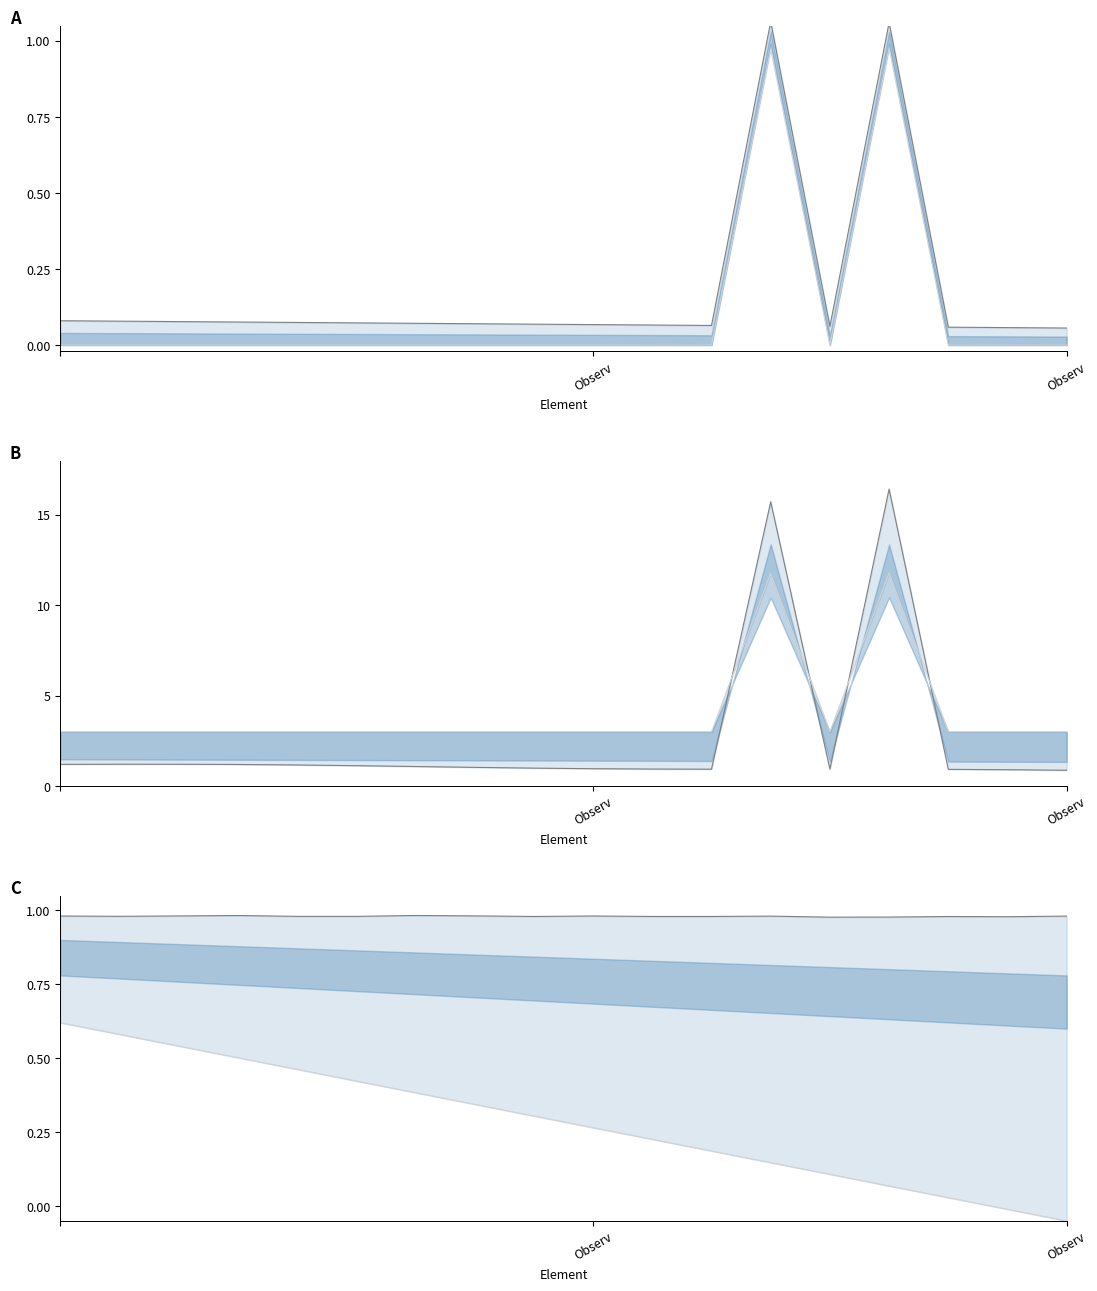

True or false: lower has a value of -0.1 at Observ.

False